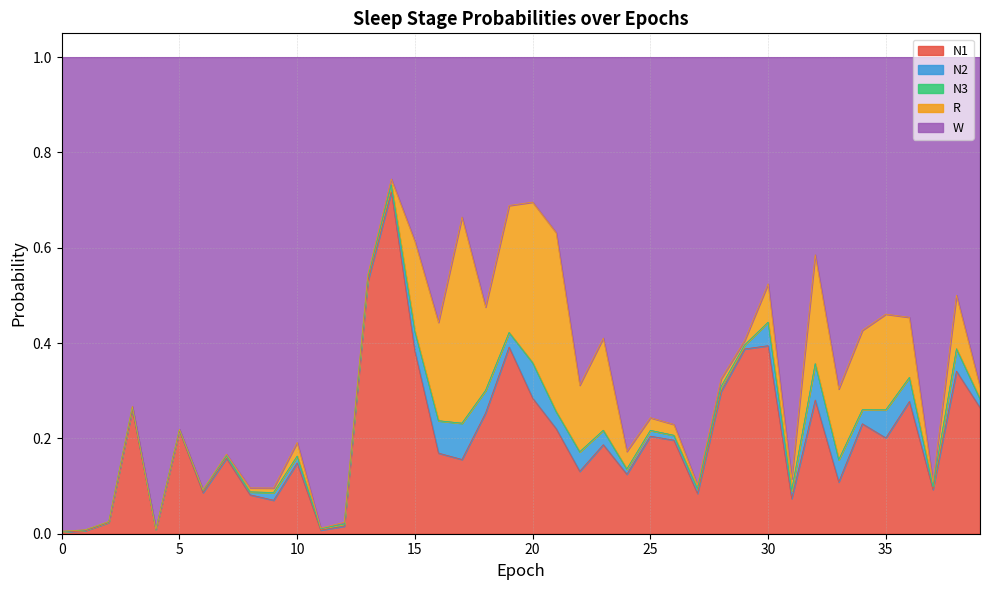

Which series has the largest range (max minus min)?

W